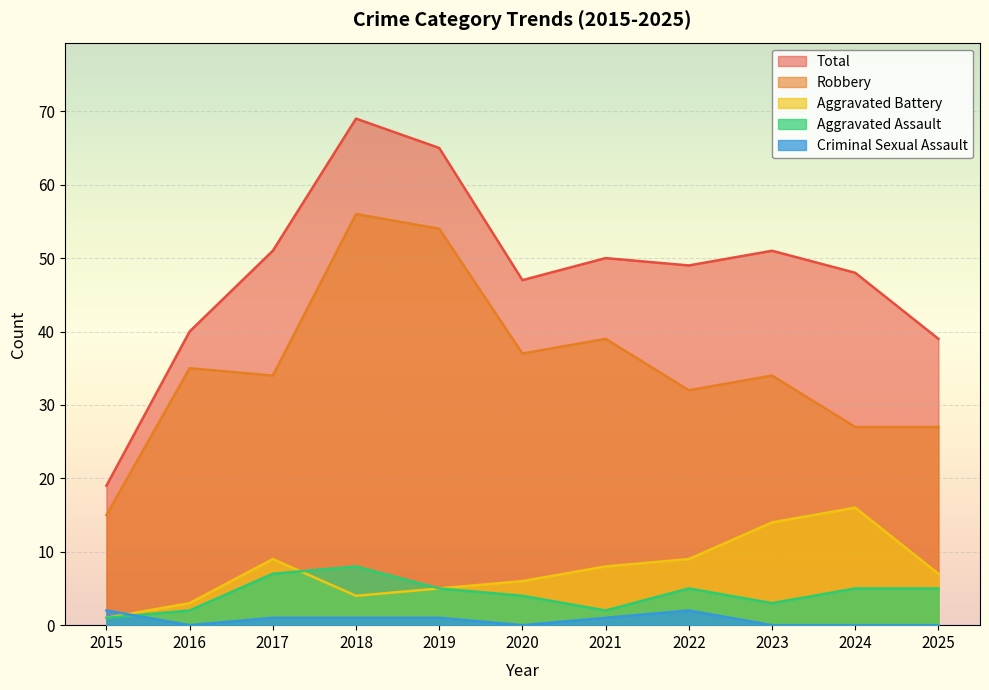

In Aggravated Assault, how many points are higher than both neighbors (excluding endpoints)?

2